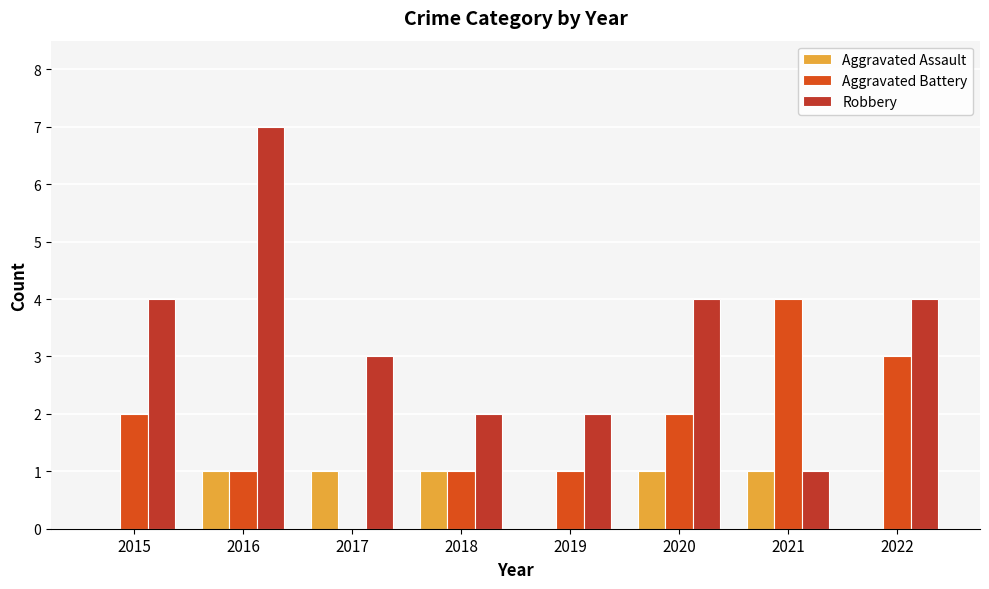

Read the Aggravated Assault value at 2018.

1